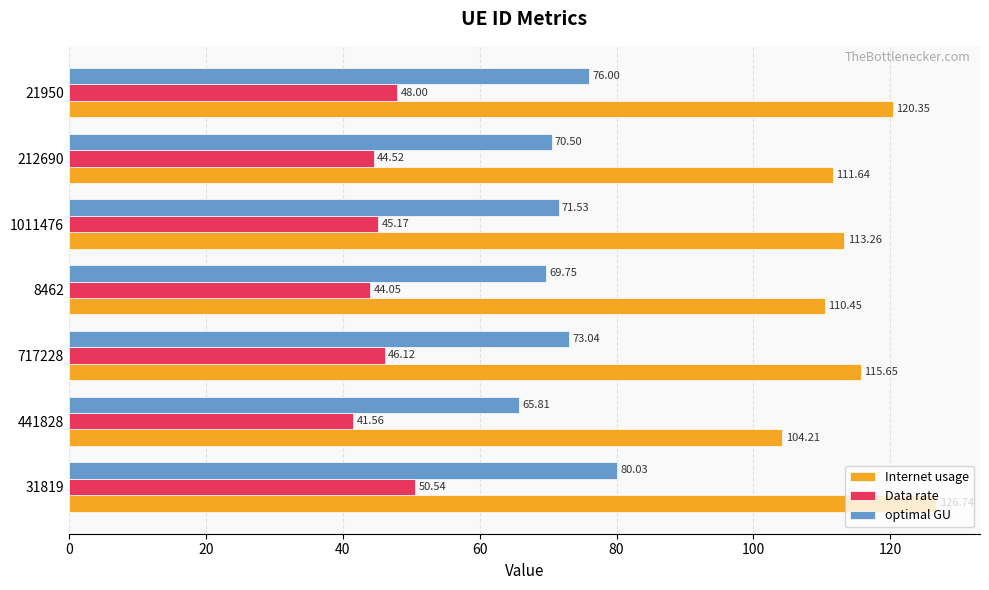

Is the value of optimal GU at 31819 greater than the value of Data rate at 31819?

Yes